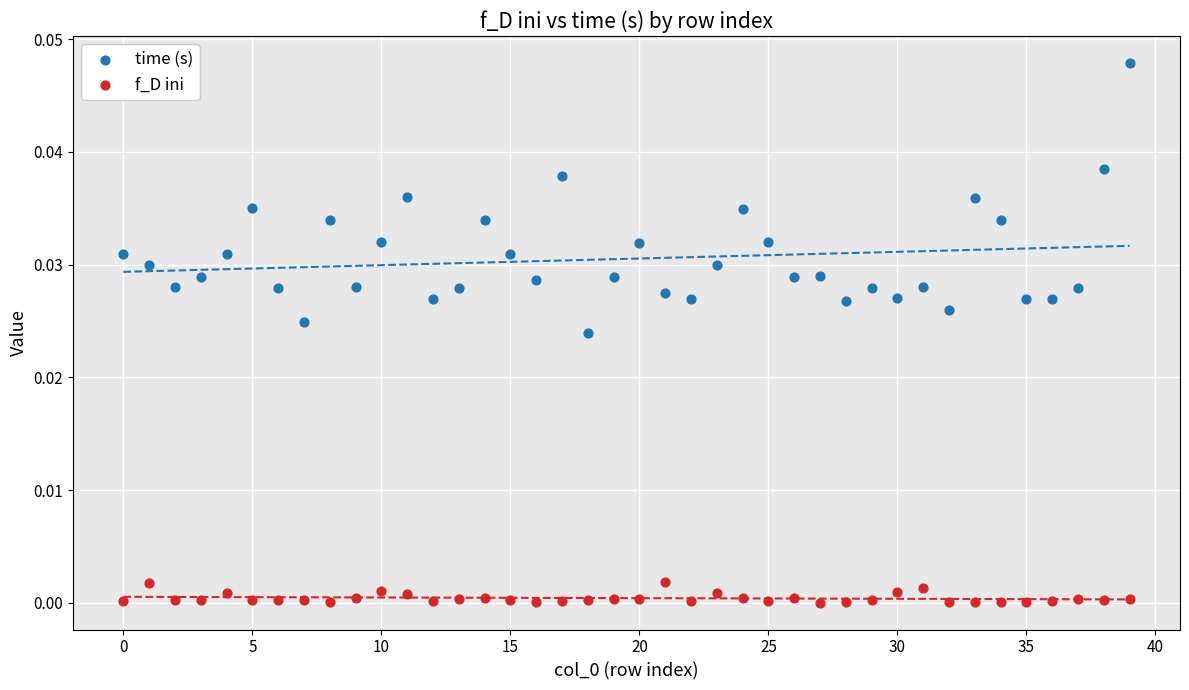

Which series has the widest spread of Y values?

time (s)